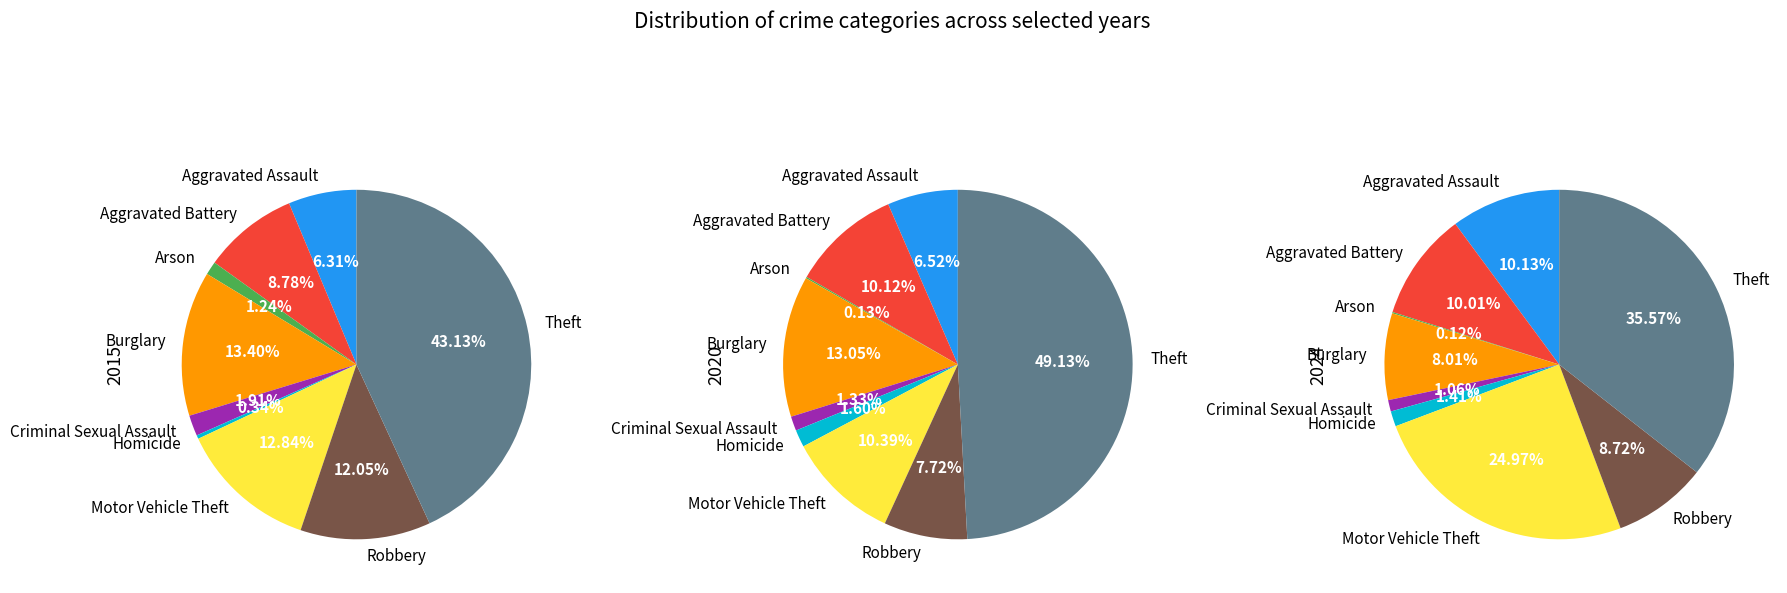

To the nearest percent, what is the difference between the largest and smallest slice percentages?

49%